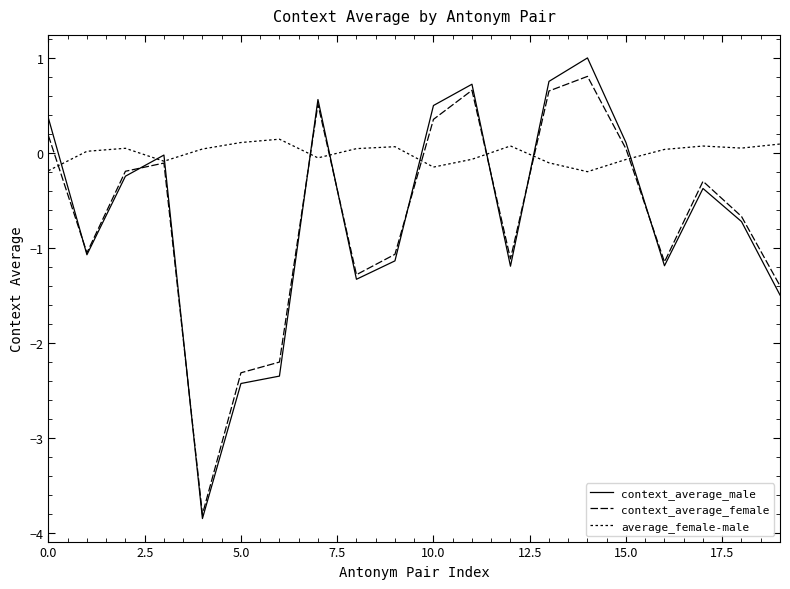

How many lines are shown in the chart?

3